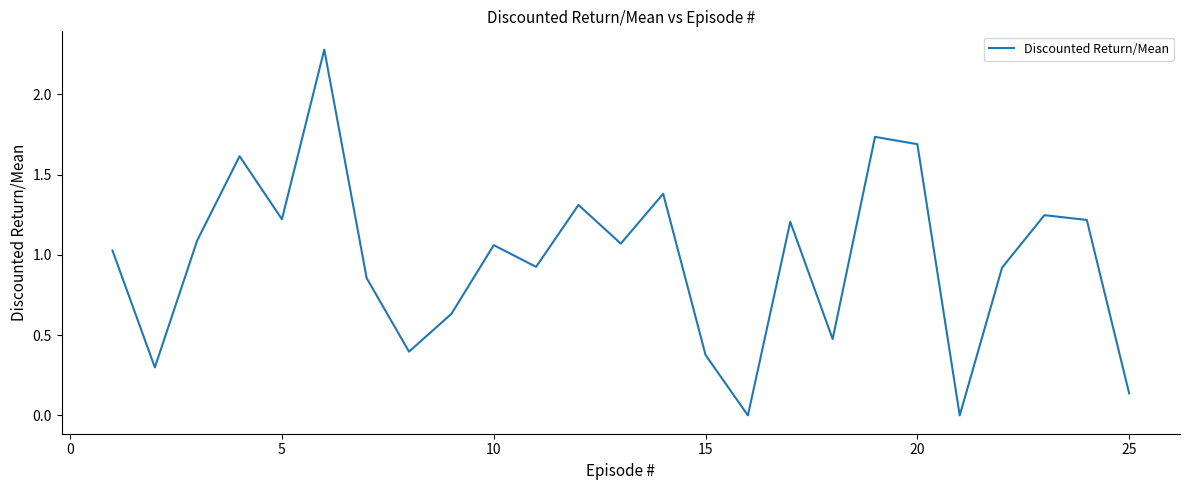

What is the maximum value shown in the chart?

2.3